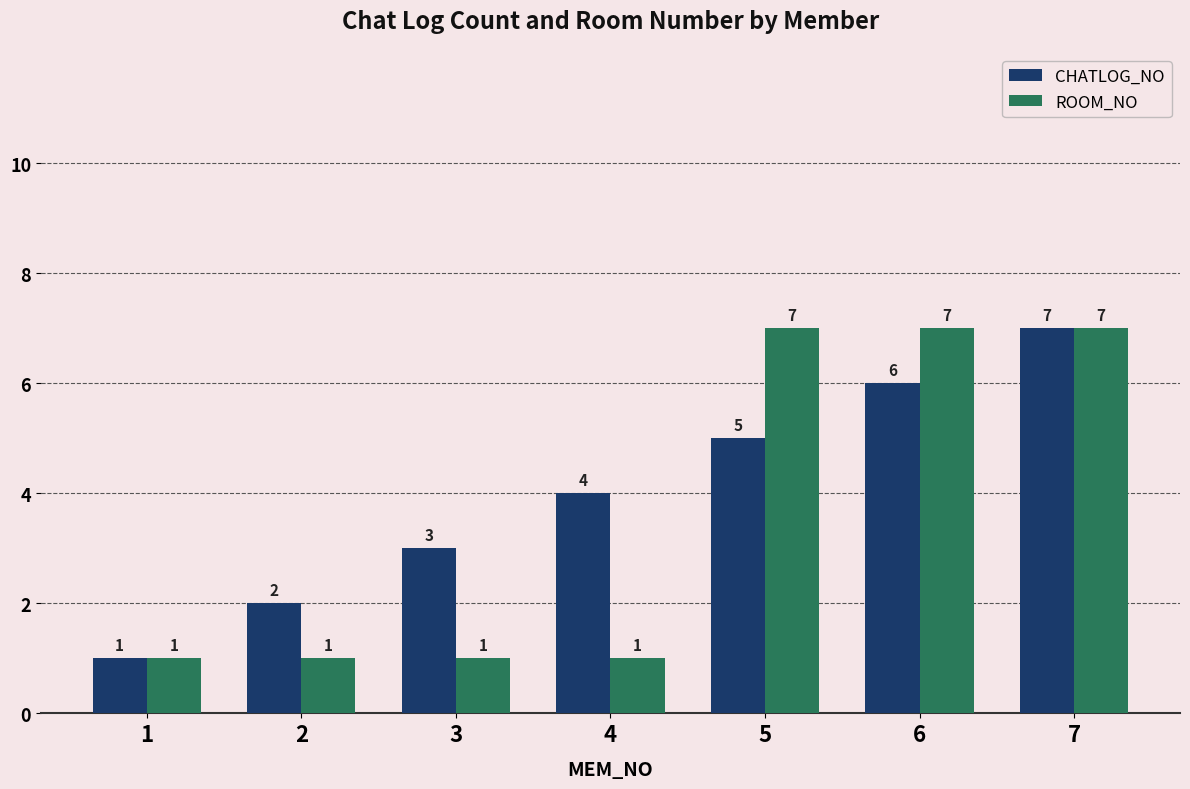

Are the bars grouped side by side (vs. stacked)?

Yes